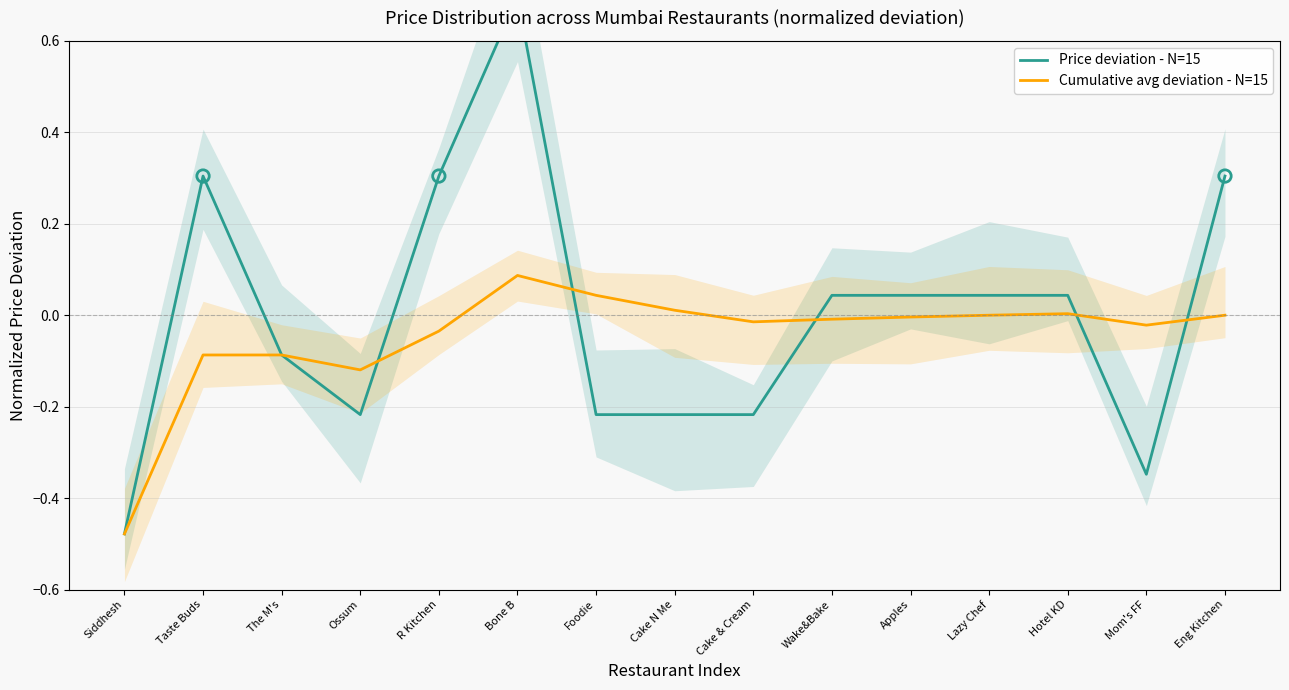

What are all the series names shown in the legend?

Price deviation - N=15, Cumulative avg deviation - N=15